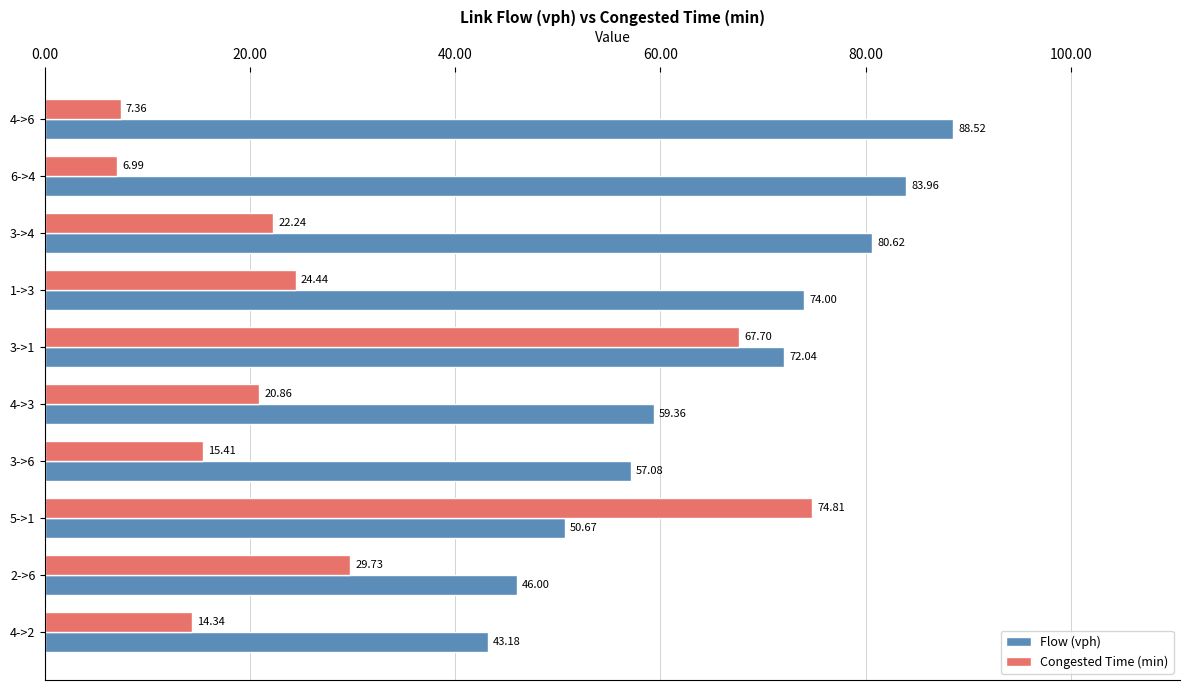

Which series has the widest spread of values?

Congested Time (min)